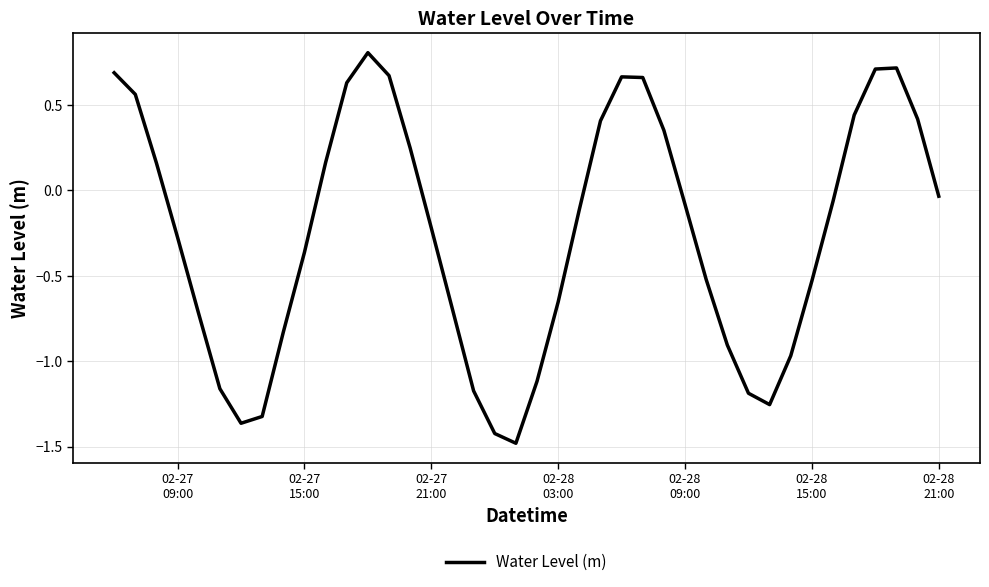

What is the minimum value shown in the chart?

-1.5